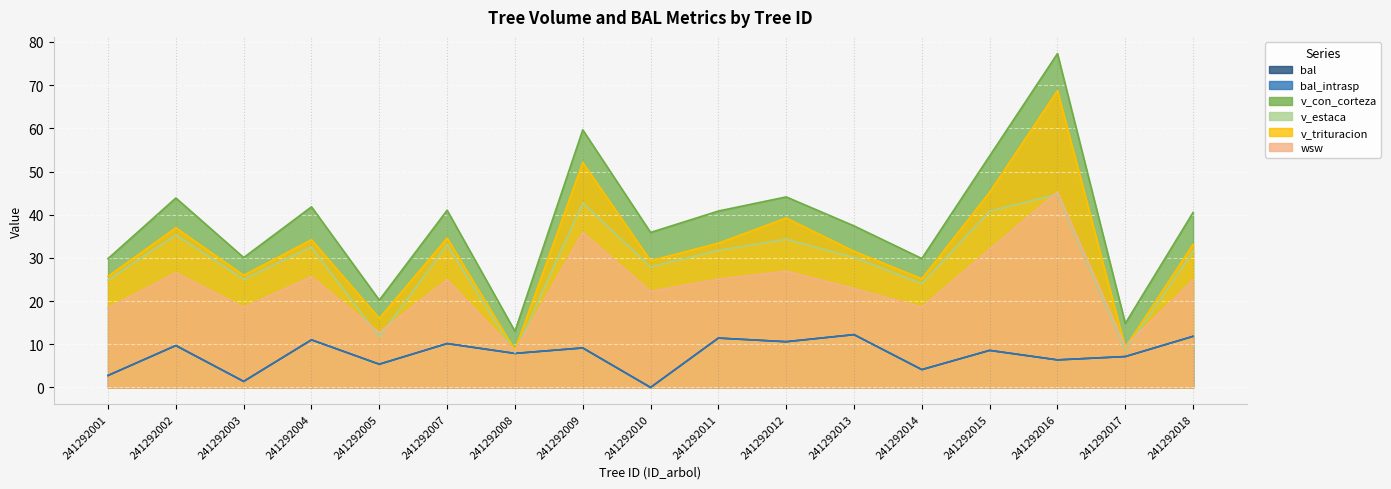

What is the difference between the maximum and minimum values in the v_con_corteza series?

64.3